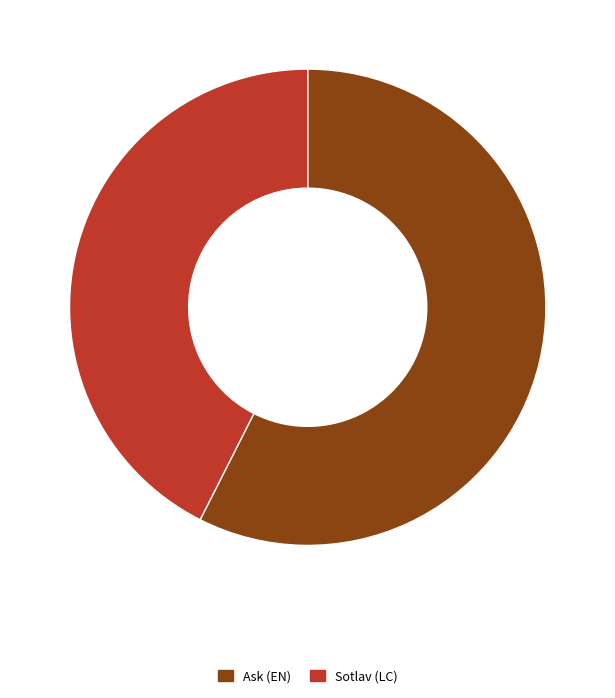

How many segments does this pie chart have?

2